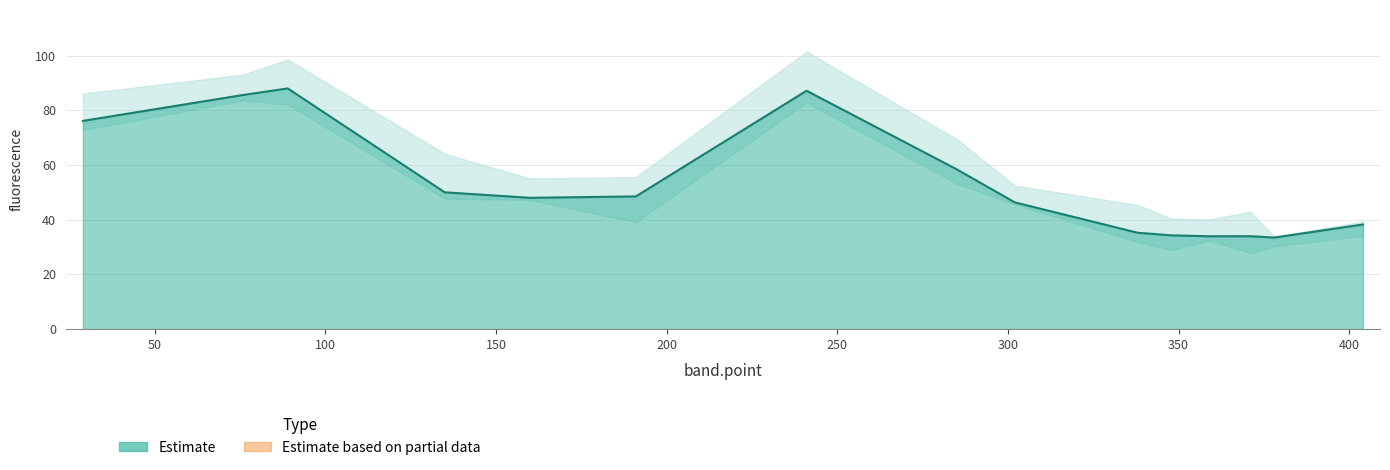

At which label does the data first exceed 48?

29